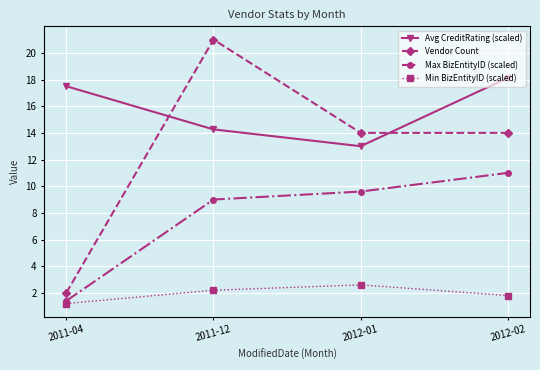

What is the label of the 4th point from the left?

2012-02